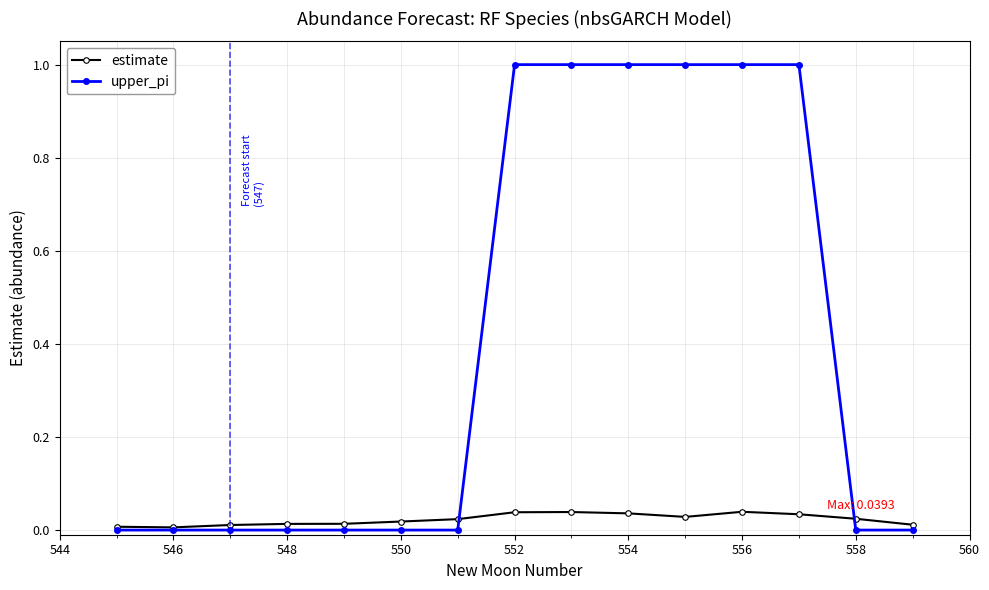

Which series has the widest spread of values?

upper_pi